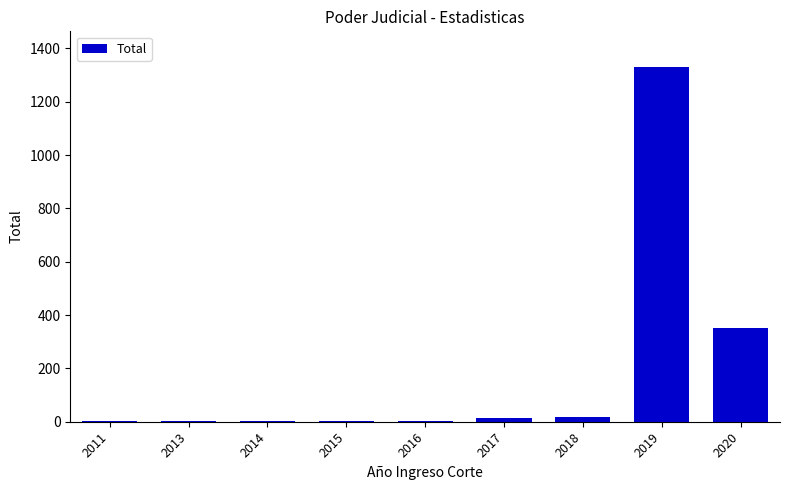

The chart shows a value of 2085 at 2019. True or false?

False